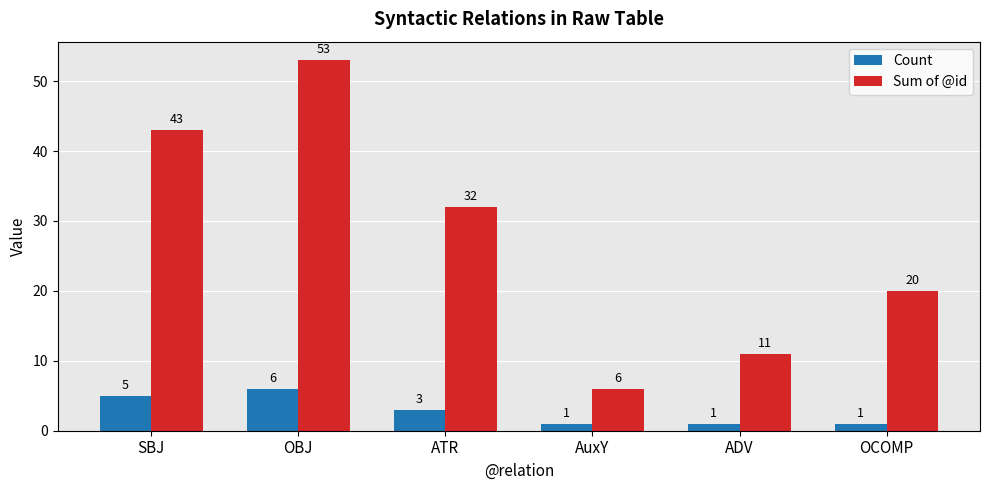

At which category does the chart reach its peak across all series?

OBJ